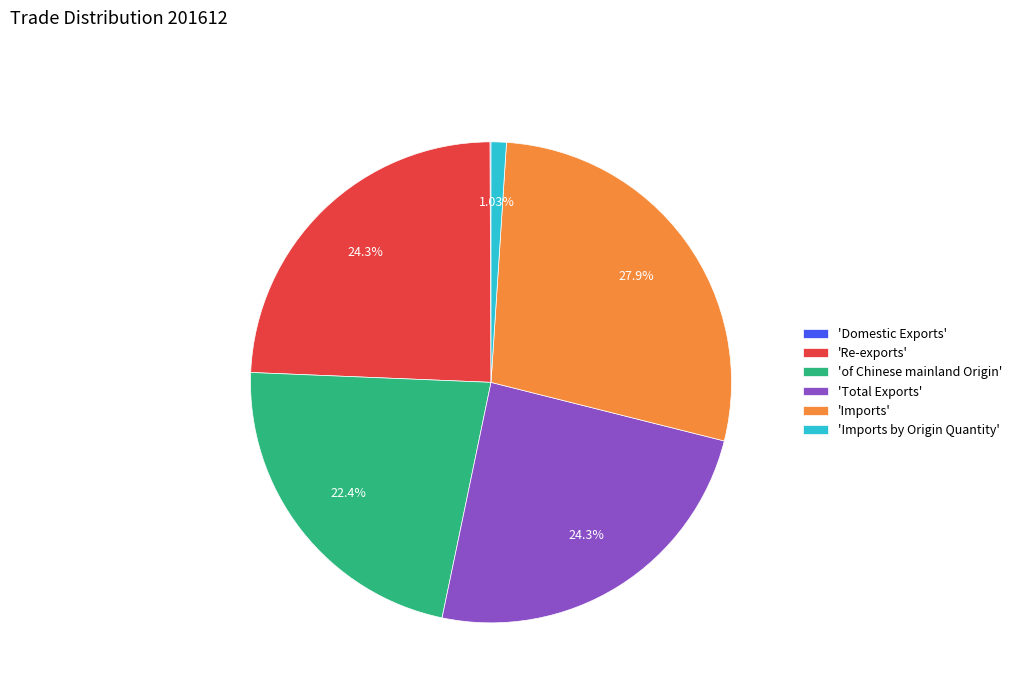

Does any single category account for the majority?

No